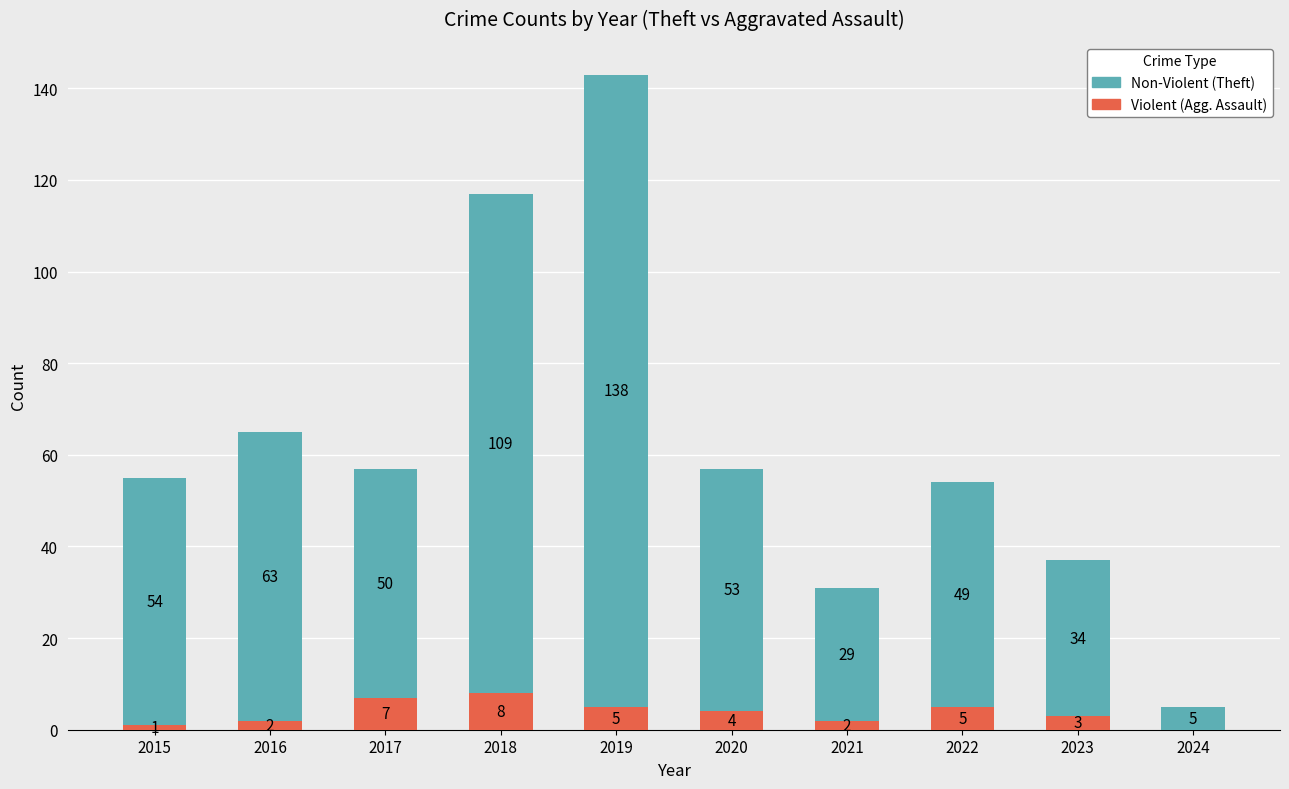

What is the total value across all series at 2021?

31